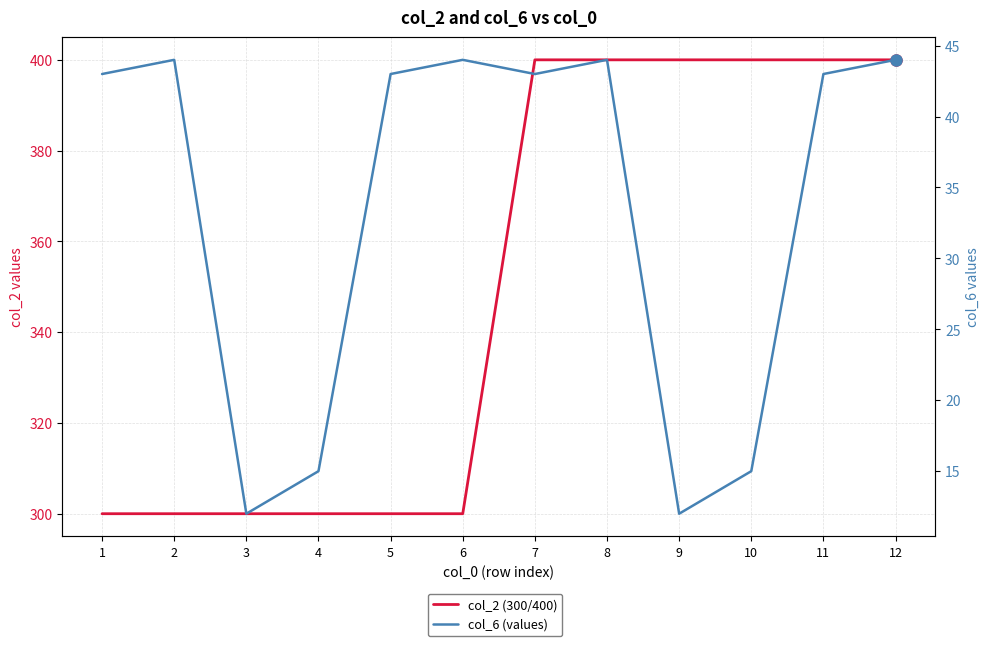

How many series are shown in this chart?

2